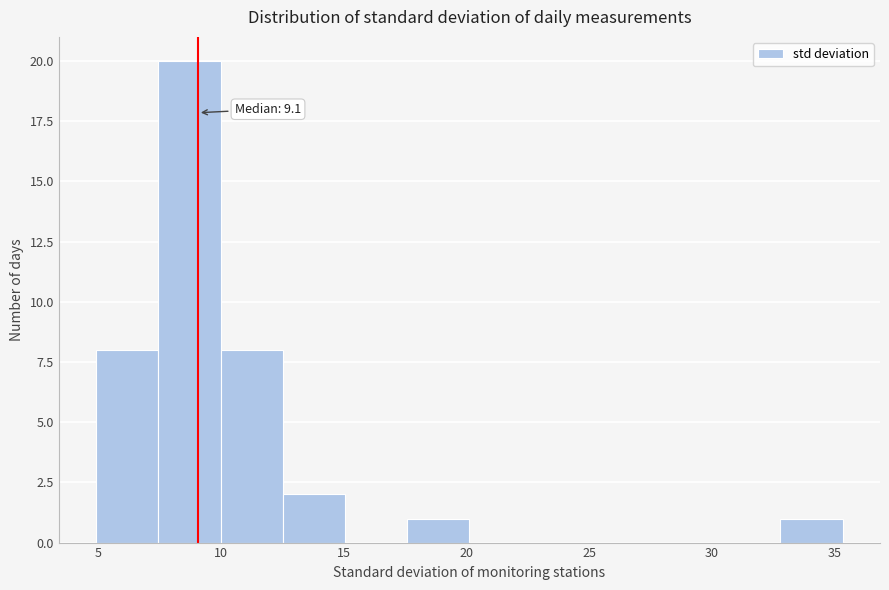

Over which range of the x-axis is the bar tallest?

7.5 to 10.0